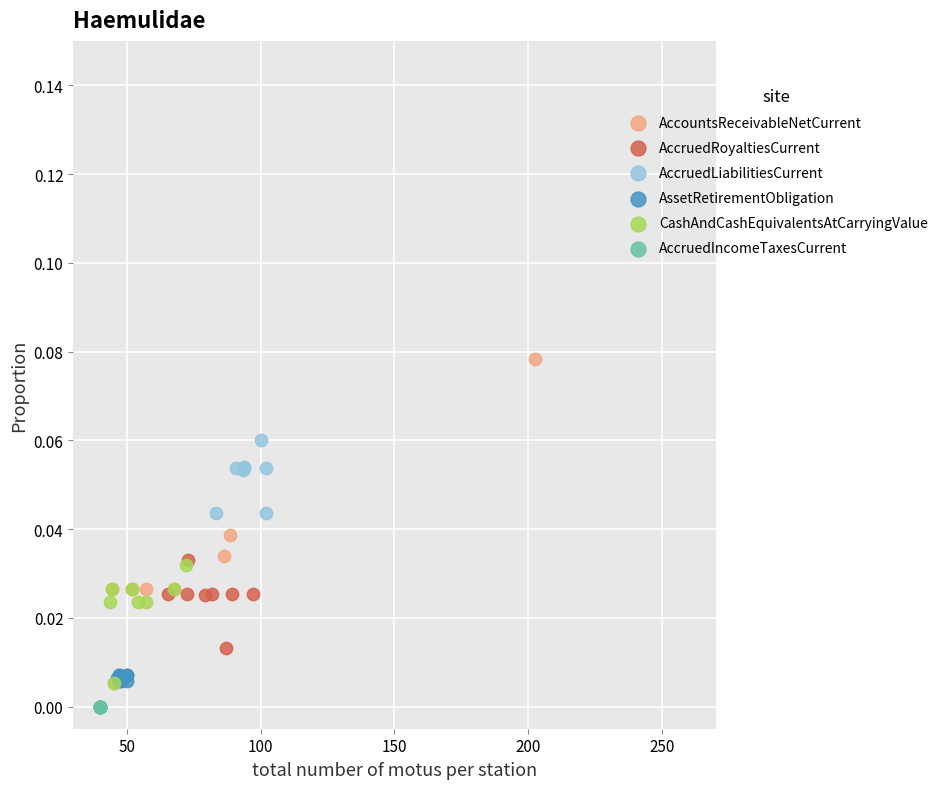

Which series contains the highest Y value?

AccountsReceivableNetCurrent